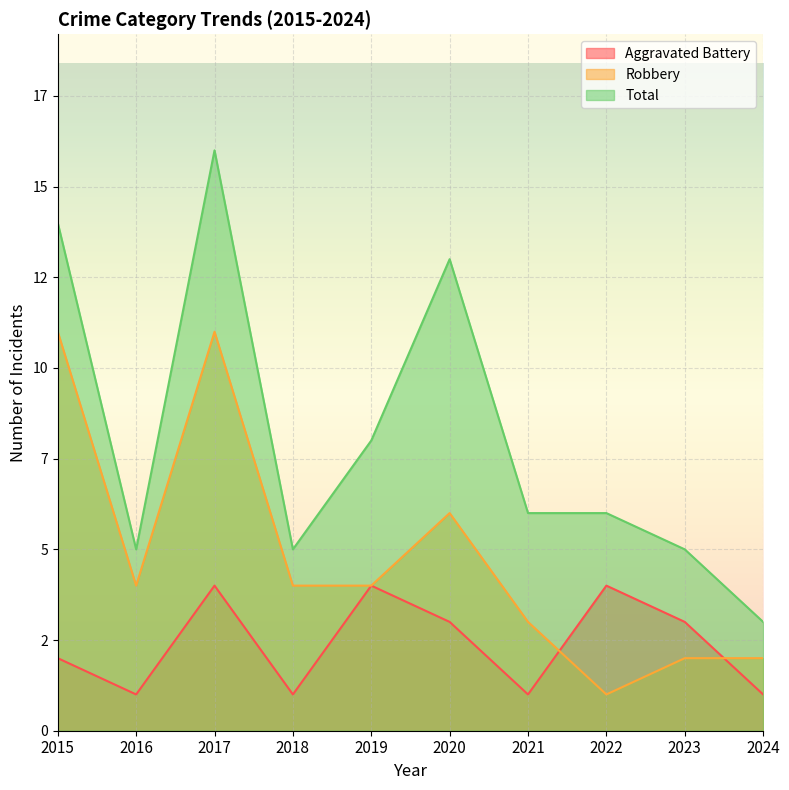

What is the difference between the highest and lowest values at 2015?

12